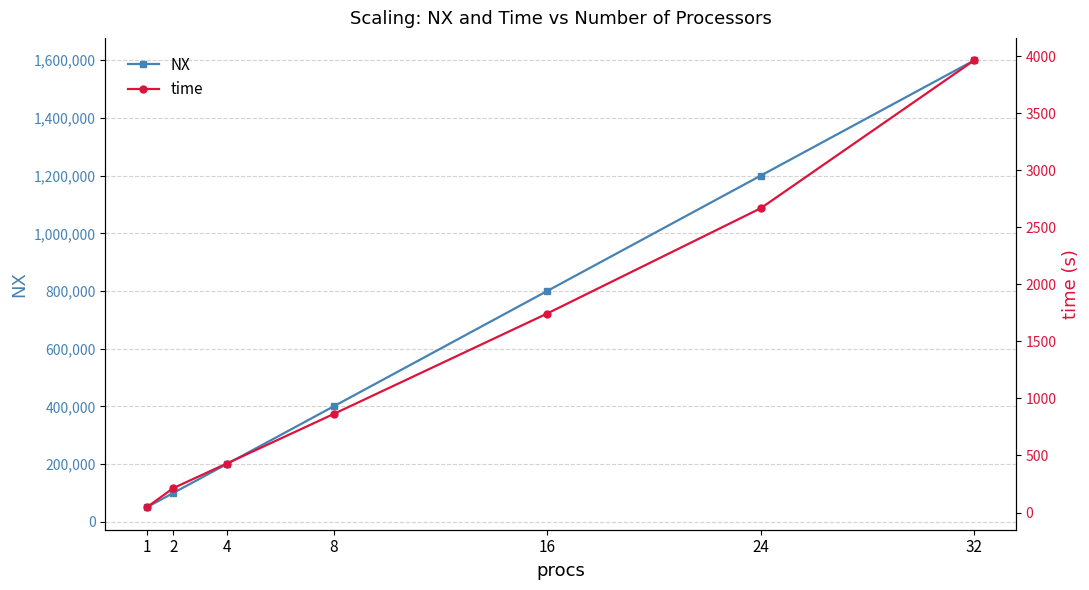

How many data points in time are less than 863?

3